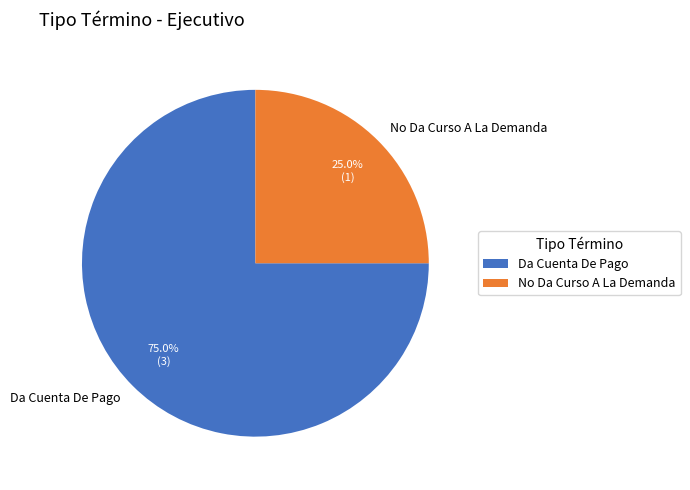

Rank the categories by value from lowest to highest.

No Da Curso A La Demanda, Da Cuenta De Pago